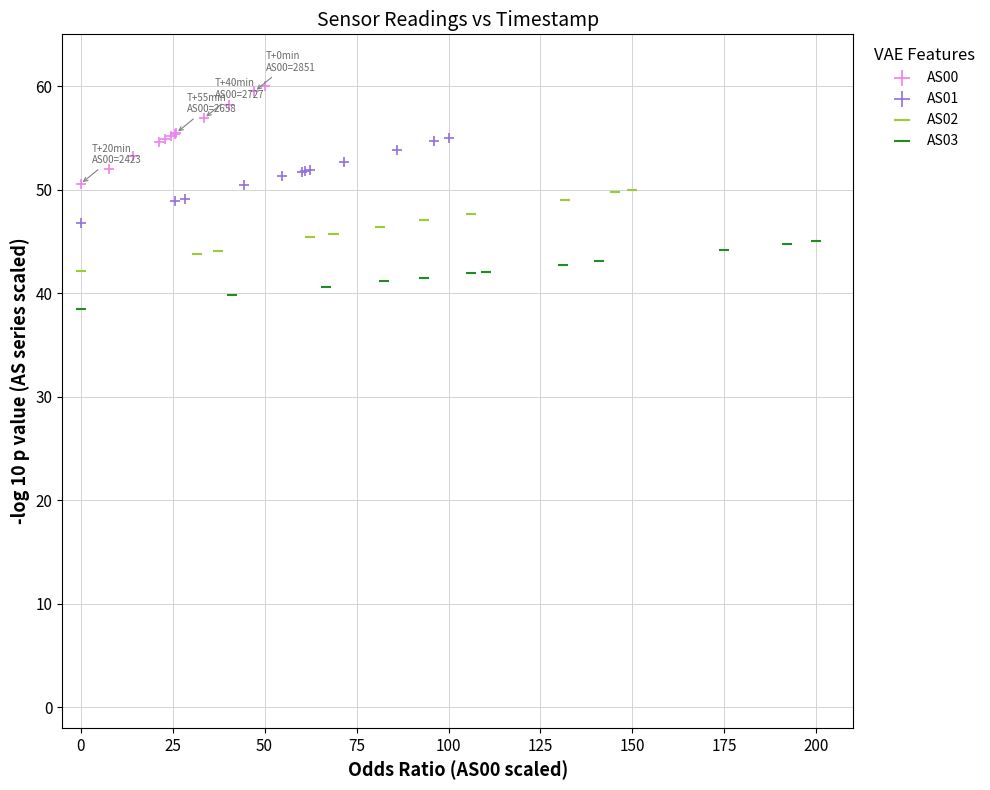

Which series reaches the minimum Y coordinate?

AS03